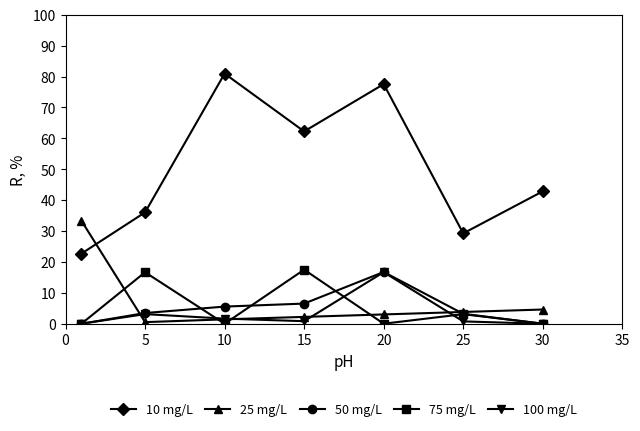

What is the highest value of the 10 mg/L series?

81.0